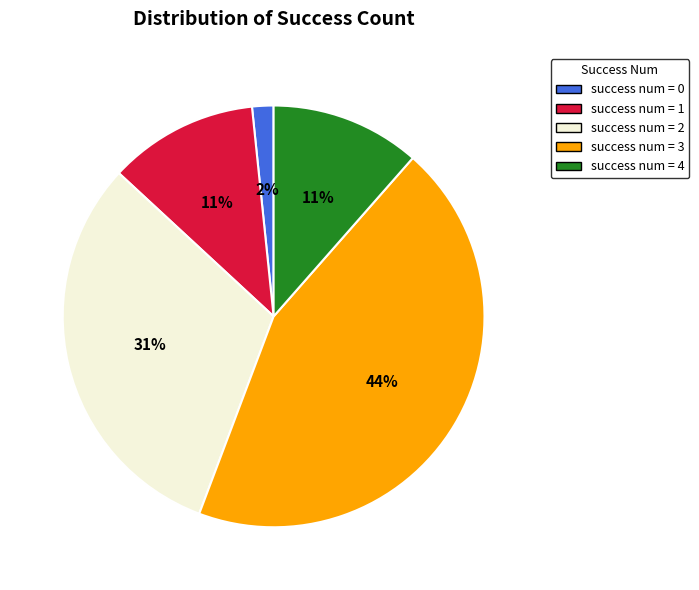

Is there any slice that represents more than half of the pie?

No